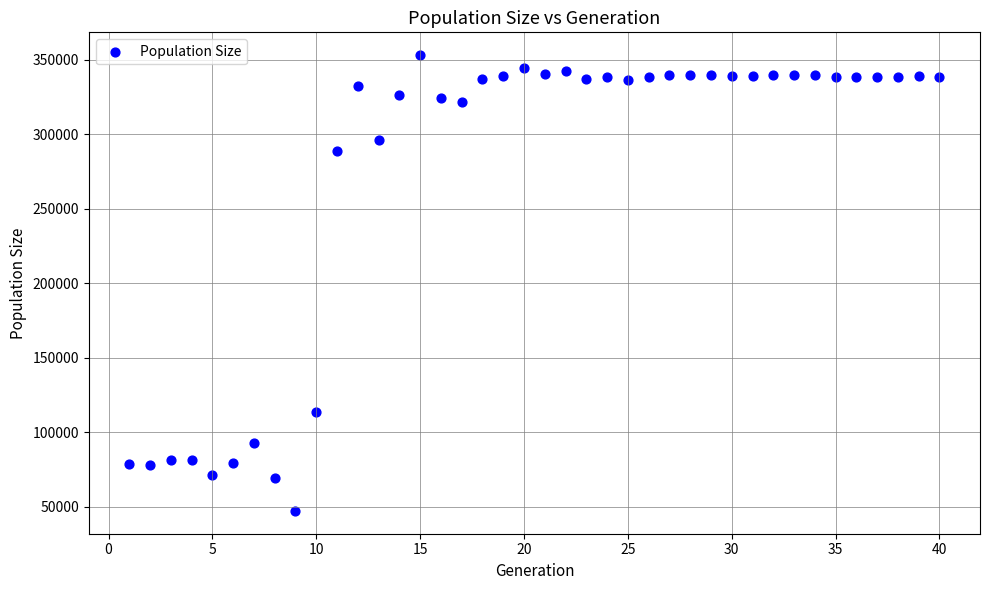

What is the range of X values (max minus min)?

39